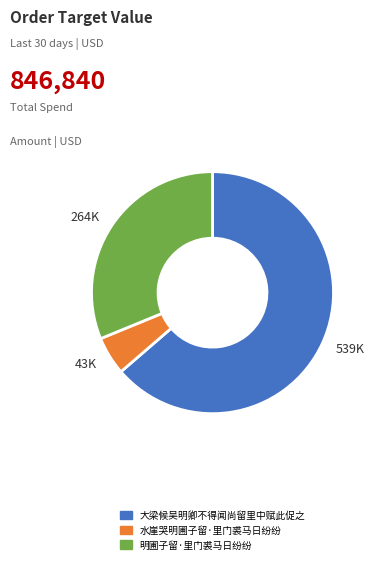

Which slice is the largest?

539K